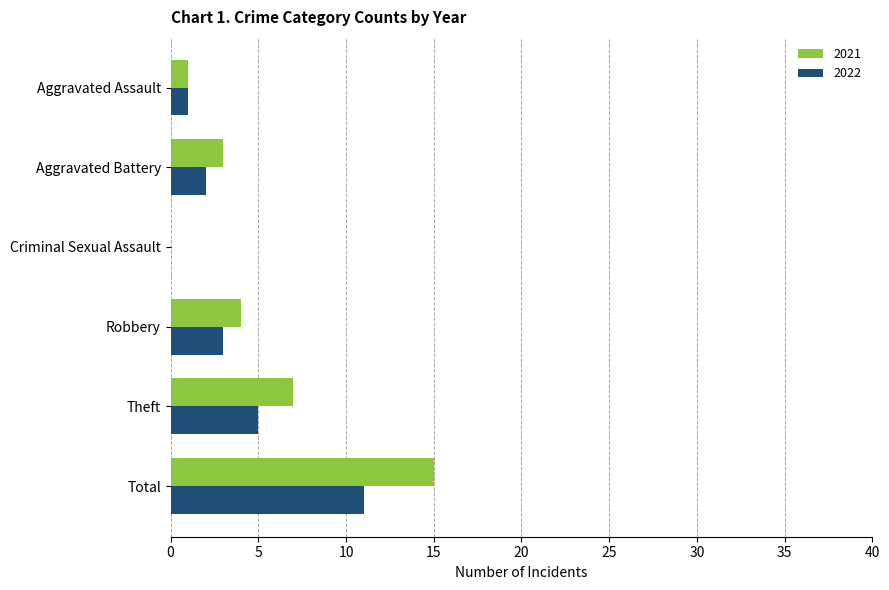

What value does the 2021 series have at Aggravated Battery?

3